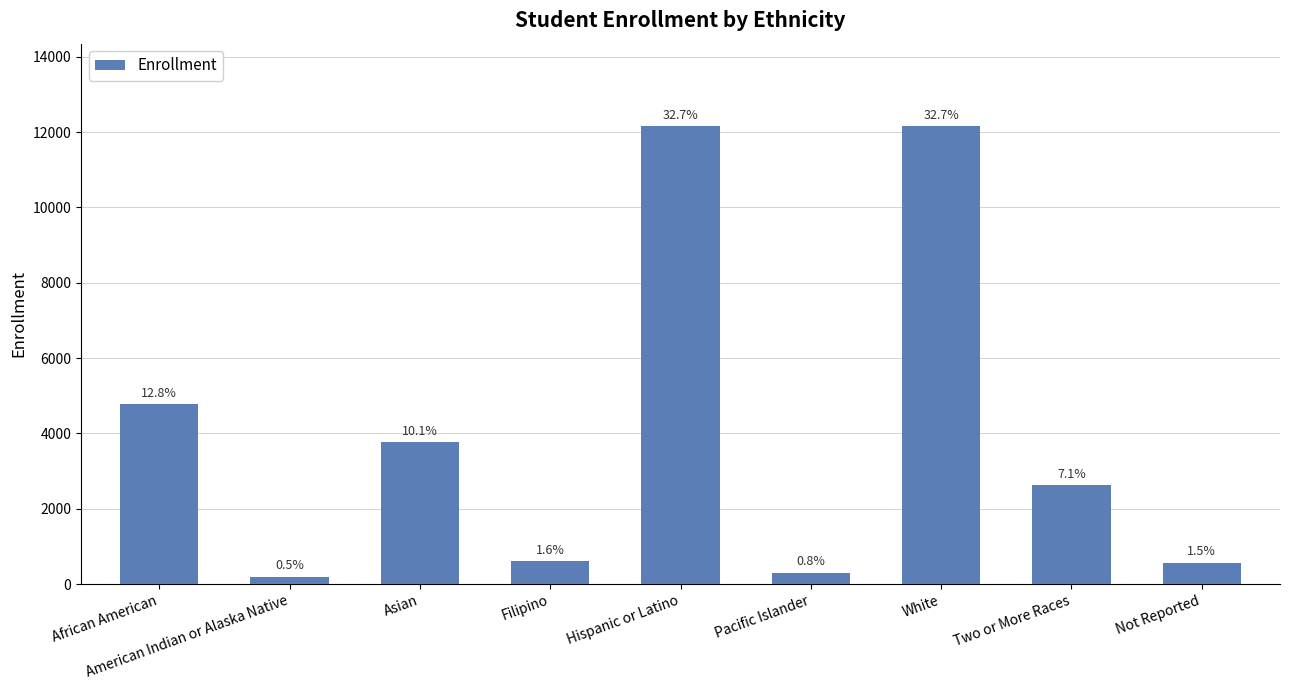

What is the label of the 6th bar from the left?

Pacific Islander